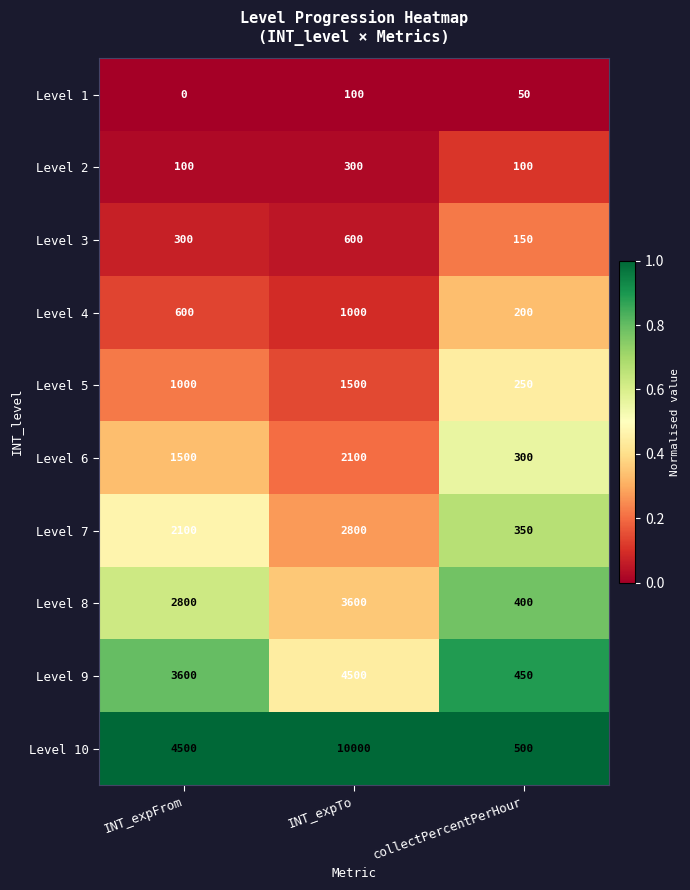

At INT_expTo, list the series in order from largest to smallest.

Level 10, Level 9, Level 8, Level 7, Level 6, Level 5, Level 4, Level 3, Level 2, Level 1